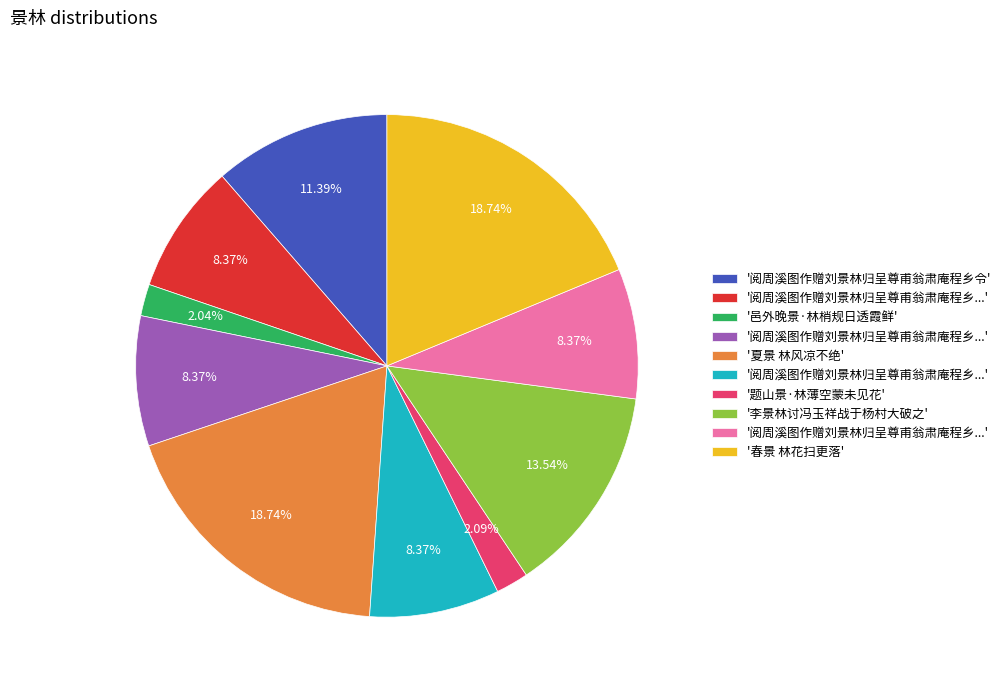

Is there any slice that represents more than half of the pie?

No